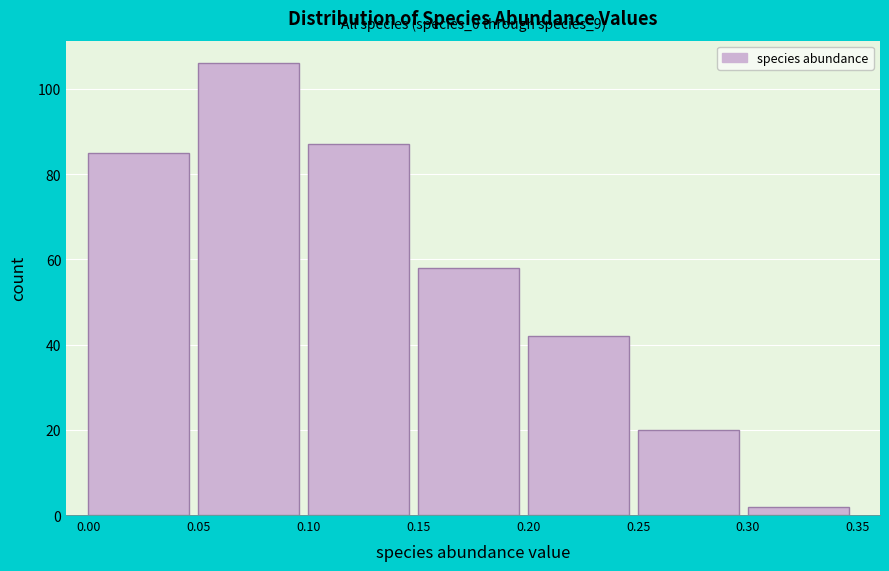

Over which range of the x-axis is the bar tallest?

0.05 to 0.10